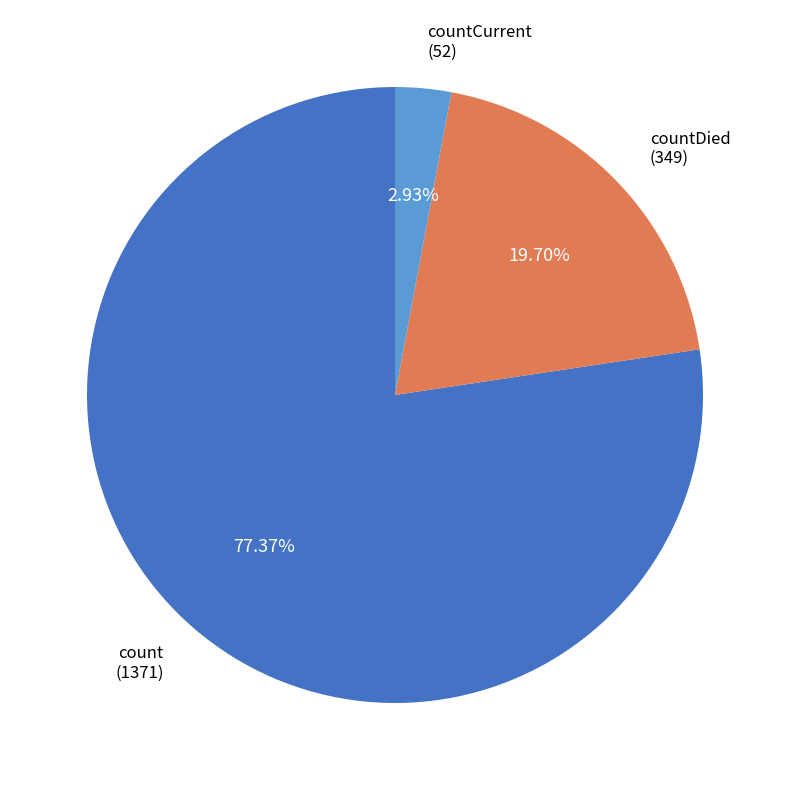

Which slice represents more than half of the pie?

count